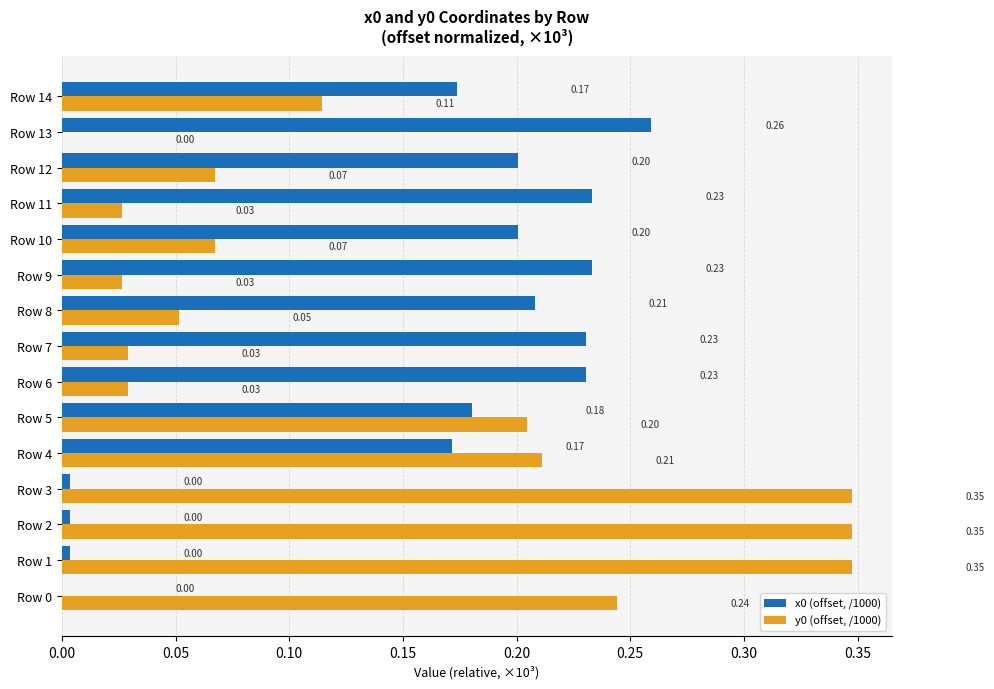

What is the sum of all y0 (offset, /1000) values?

2.1